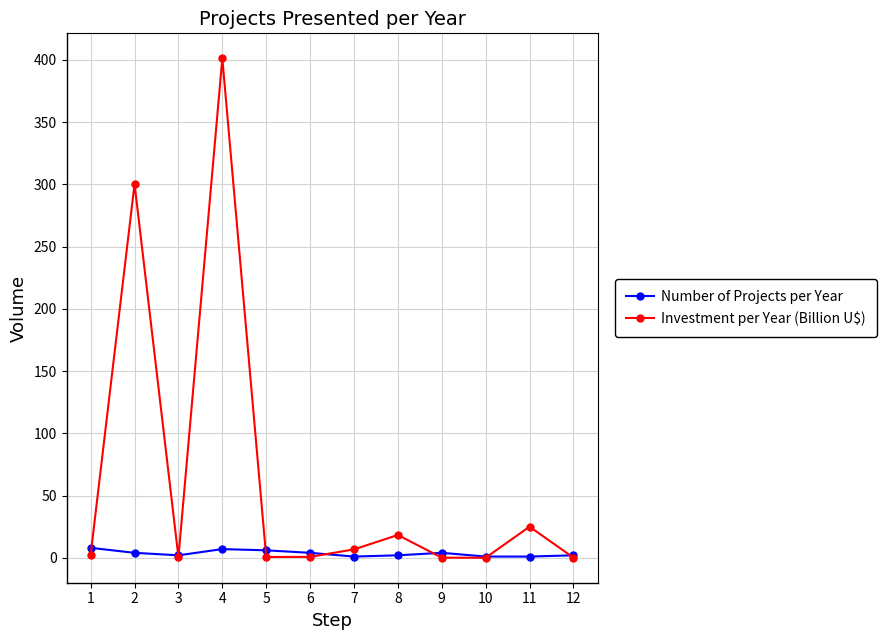

List the series in order of their overall mean, lowest first.

Number of Projects per Year, Investment per Year (Billion U$)